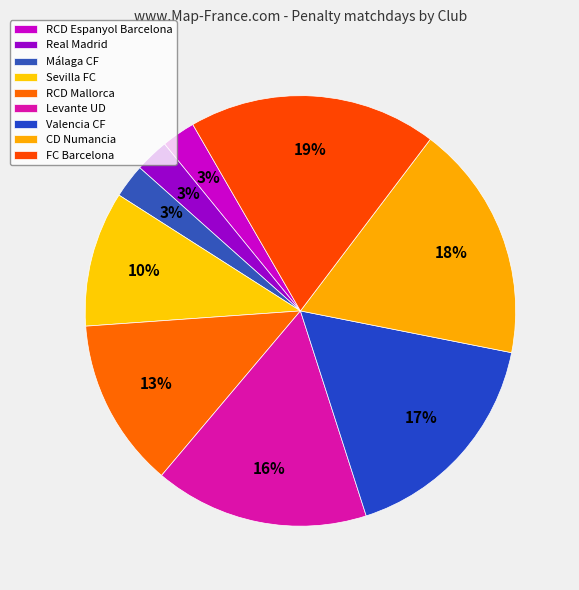

True or false: Málaga CF accounts for 3% of the total.

True